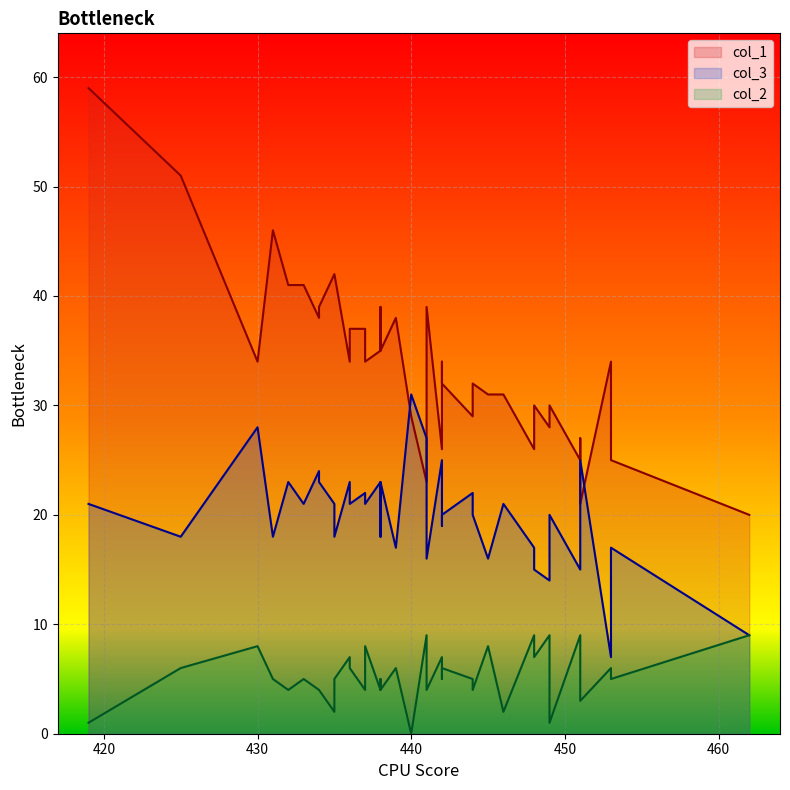

True or false: col_2 and col_3 intersect in this chart.

False